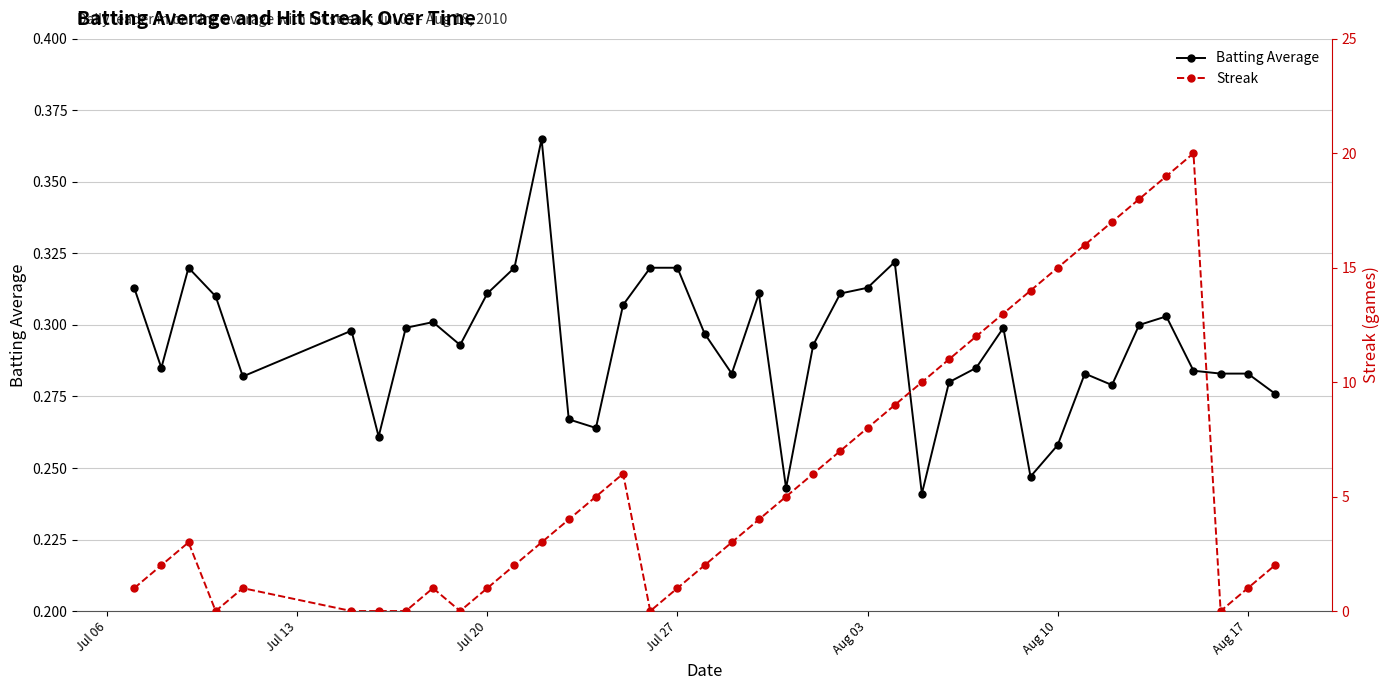

What are all the series names shown in the legend?

Batting Average, Streak